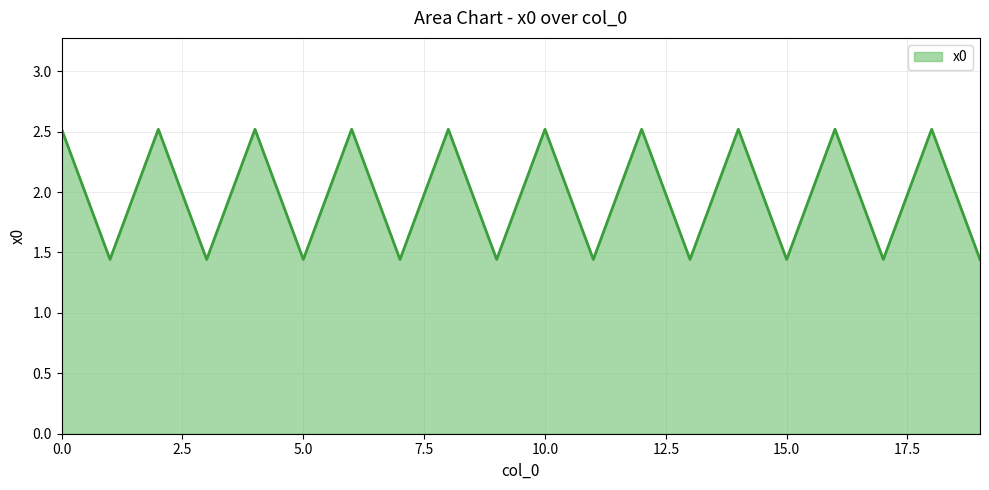

What is the greatest value displayed?

2.5